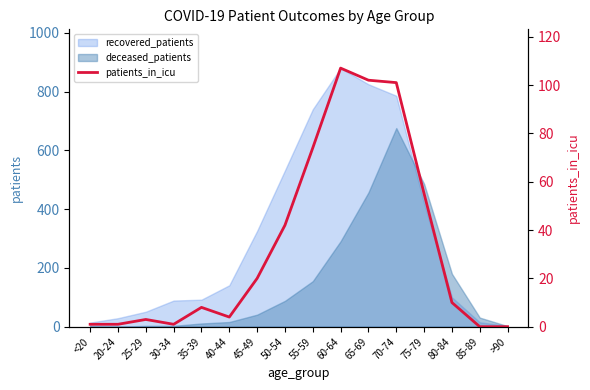

Read the value at 45-49, to the nearest 5.

20